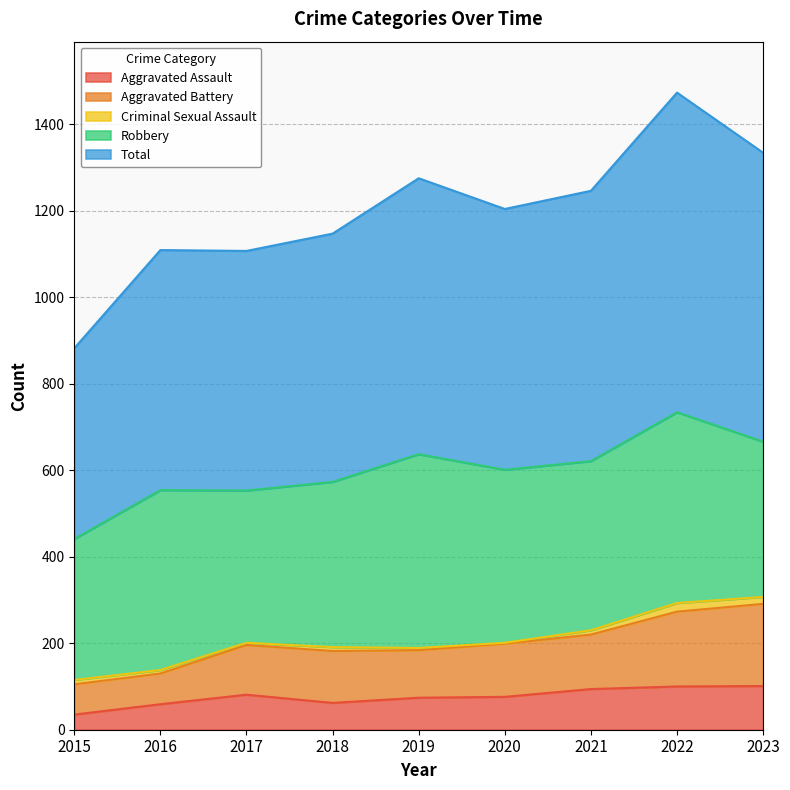

True or false: Aggravated Battery and Total intersect in this chart.

False